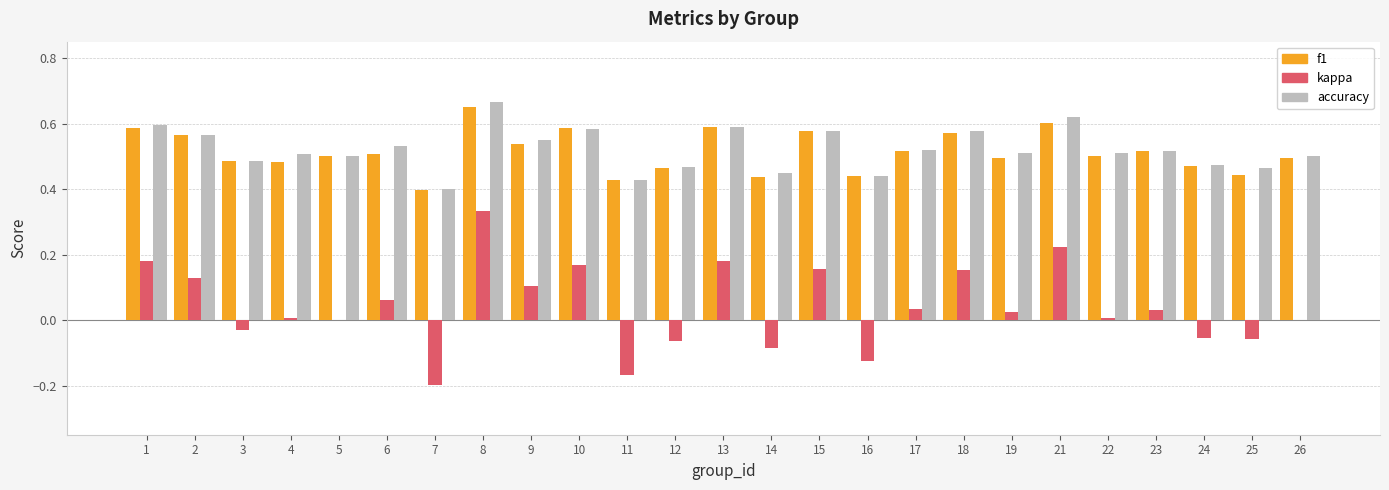

The accuracy series shows 0.3 at 18. True or false?

False